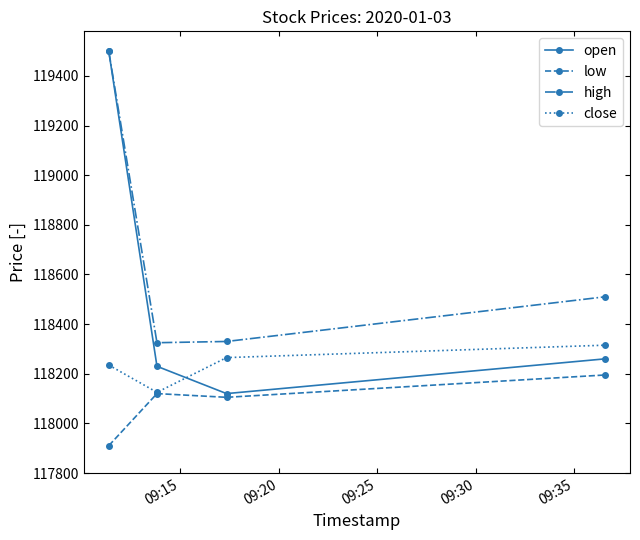

Which series has the widest spread of values?

open